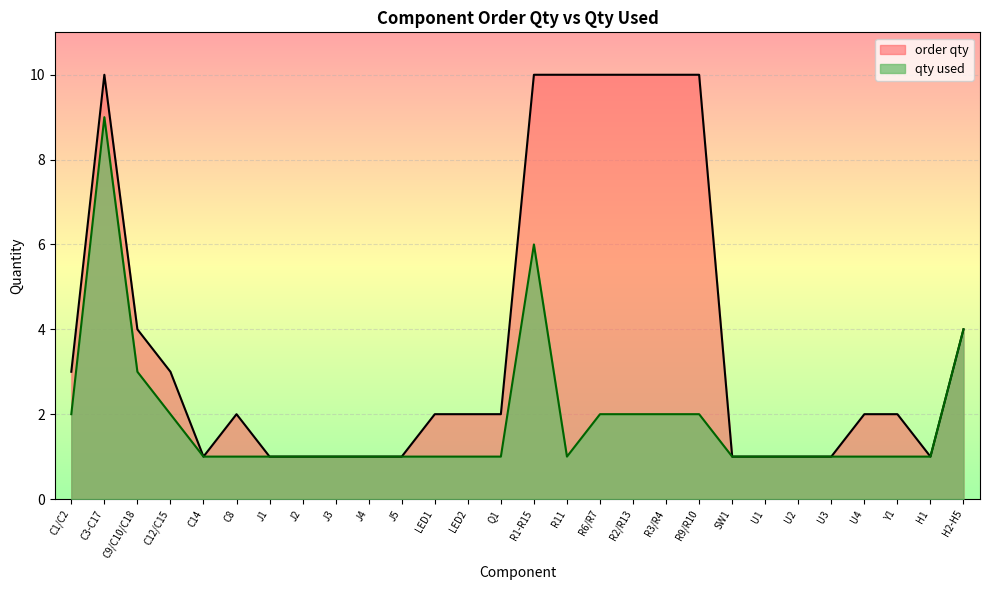

Rank the series by their maximum value, from highest to lowest.

order qty, qty used